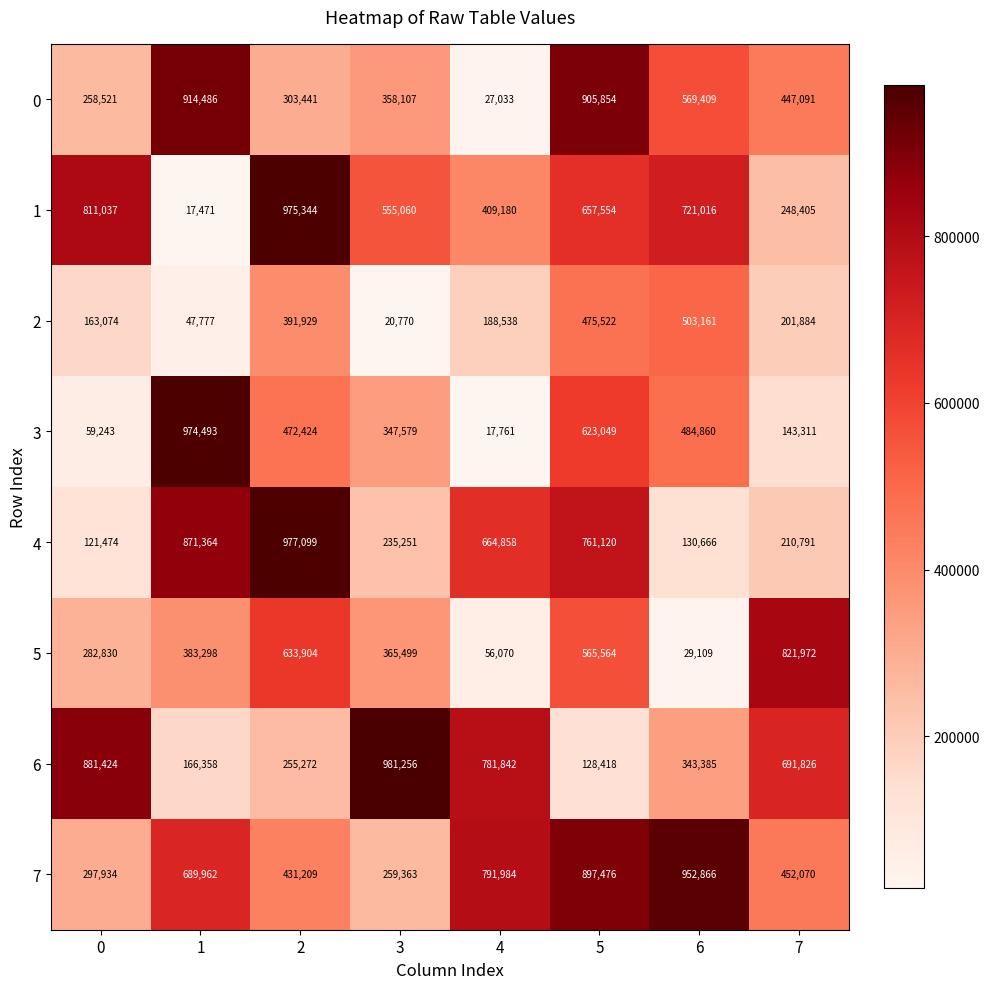

What is the minimum value shown in the chart?

17471